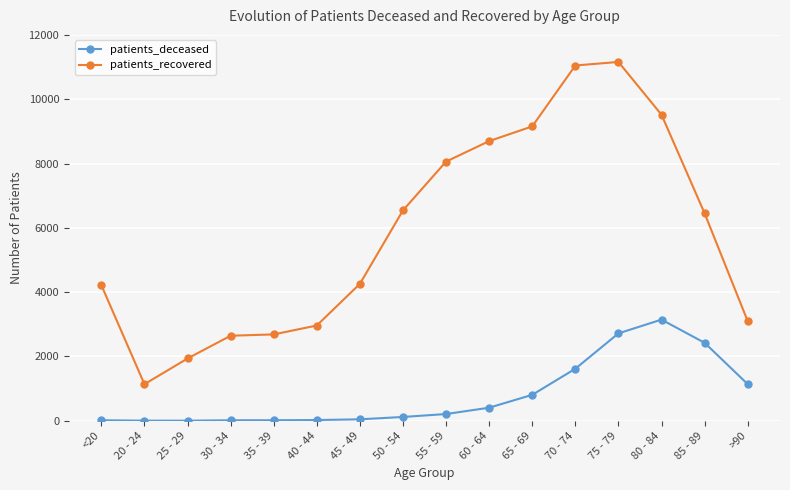

List the series in order of their overall mean, lowest first.

patients_deceased, patients_recovered